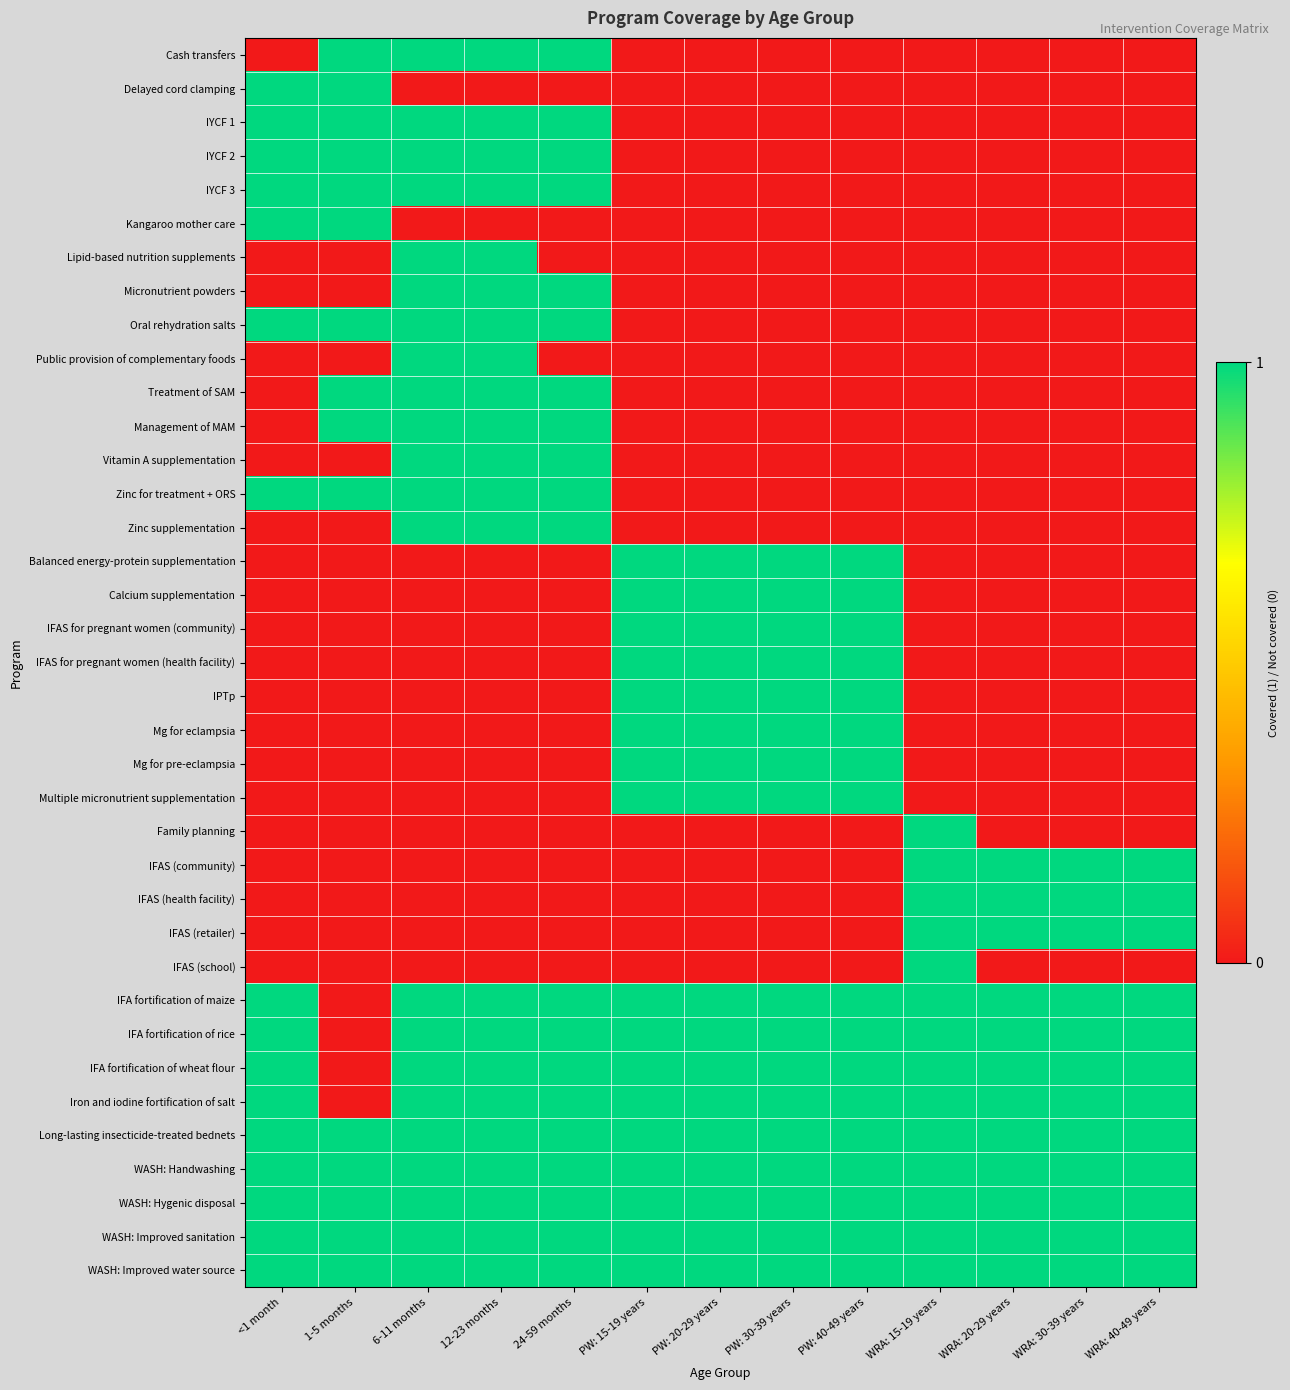

Reading left to right, transcribe all the data shown in this chart.

Cash transfers: <1 month=0	1-5 months=1	6-11 months=1	12-23 months=1	24-59 months=1	PW: 15-19 years=0	PW: 20-29 years=0	PW: 30-39 years=0	PW: 40-49 years=0	WRA: 15-19 years=0	WRA: 20-29 years=0	WRA: 30-39 years=0	WRA: 40-49 years=0
Delayed cord clamping: <1 month=1	1-5 months=1	6-11 months=0	12-23 months=0	24-59 months=0	PW: 15-19 years=0	PW: 20-29 years=0	PW: 30-39 years=0	PW: 40-49 years=0	WRA: 15-19 years=0	WRA: 20-29 years=0	WRA: 30-39 years=0	WRA: 40-49 years=0
IYCF 1: <1 month=1	1-5 months=1	6-11 months=1	12-23 months=1	24-59 months=1	PW: 15-19 years=0	PW: 20-29 years=0	PW: 30-39 years=0	PW: 40-49 years=0	WRA: 15-19 years=0	WRA: 20-29 years=0	WRA: 30-39 years=0	WRA: 40-49 years=0
IYCF 2: <1 month=1	1-5 months=1	6-11 months=1	12-23 months=1	24-59 months=1	PW: 15-19 years=0	PW: 20-29 years=0	PW: 30-39 years=0	PW: 40-49 years=0	WRA: 15-19 years=0	WRA: 20-29 years=0	WRA: 30-39 years=0	WRA: 40-49 years=0
IYCF 3: <1 month=1	1-5 months=1	6-11 months=1	12-23 months=1	24-59 months=1	PW: 15-19 years=0	PW: 20-29 years=0	PW: 30-39 years=0	PW: 40-49 years=0	WRA: 15-19 years=0	WRA: 20-29 years=0	WRA: 30-39 years=0	WRA: 40-49 years=0
Kangaroo mother care: <1 month=1	1-5 months=1	6-11 months=0	12-23 months=0	24-59 months=0	PW: 15-19 years=0	PW: 20-29 years=0	PW: 30-39 years=0	PW: 40-49 years=0	WRA: 15-19 years=0	WRA: 20-29 years=0	WRA: 30-39 years=0	WRA: 40-49 years=0
Lipid-based nutrition supplements: <1 month=0	1-5 months=0	6-11 months=1	12-23 months=1	24-59 months=0	PW: 15-19 years=0	PW: 20-29 years=0	PW: 30-39 years=0	PW: 40-49 years=0	WRA: 15-19 years=0	WRA: 20-29 years=0	WRA: 30-39 years=0	WRA: 40-49 years=0
Micronutrient powders: <1 month=0	1-5 months=0	6-11 months=1	12-23 months=1	24-59 months=1	PW: 15-19 years=0	PW: 20-29 years=0	PW: 30-39 years=0	PW: 40-49 years=0	WRA: 15-19 years=0	WRA: 20-29 years=0	WRA: 30-39 years=0	WRA: 40-49 years=0
Oral rehydration salts: <1 month=1	1-5 months=1	6-11 months=1	12-23 months=1	24-59 months=1	PW: 15-19 years=0	PW: 20-29 years=0	PW: 30-39 years=0	PW: 40-49 years=0	WRA: 15-19 years=0	WRA: 20-29 years=0	WRA: 30-39 years=0	WRA: 40-49 years=0
Public provision of complementary foods: <1 month=0	1-5 months=0	6-11 months=1	12-23 months=1	24-59 months=0	PW: 15-19 years=0	PW: 20-29 years=0	PW: 30-39 years=0	PW: 40-49 years=0	WRA: 15-19 years=0	WRA: 20-29 years=0	WRA: 30-39 years=0	WRA: 40-49 years=0
Treatment of SAM: <1 month=0	1-5 months=1	6-11 months=1	12-23 months=1	24-59 months=1	PW: 15-19 years=0	PW: 20-29 years=0	PW: 30-39 years=0	PW: 40-49 years=0	WRA: 15-19 years=0	WRA: 20-29 years=0	WRA: 30-39 years=0	WRA: 40-49 years=0
Management of MAM: <1 month=0	1-5 months=1	6-11 months=1	12-23 months=1	24-59 months=1	PW: 15-19 years=0	PW: 20-29 years=0	PW: 30-39 years=0	PW: 40-49 years=0	WRA: 15-19 years=0	WRA: 20-29 years=0	WRA: 30-39 years=0	WRA: 40-49 years=0
Vitamin A supplementation: <1 month=0	1-5 months=0	6-11 months=1	12-23 months=1	24-59 months=1	PW: 15-19 years=0	PW: 20-29 years=0	PW: 30-39 years=0	PW: 40-49 years=0	WRA: 15-19 years=0	WRA: 20-29 years=0	WRA: 30-39 years=0	WRA: 40-49 years=0
Zinc for treatment + ORS: <1 month=1	1-5 months=1	6-11 months=1	12-23 months=1	24-59 months=1	PW: 15-19 years=0	PW: 20-29 years=0	PW: 30-39 years=0	PW: 40-49 years=0	WRA: 15-19 years=0	WRA: 20-29 years=0	WRA: 30-39 years=0	WRA: 40-49 years=0
Zinc supplementation: <1 month=0	1-5 months=0	6-11 months=1	12-23 months=1	24-59 months=1	PW: 15-19 years=0	PW: 20-29 years=0	PW: 30-39 years=0	PW: 40-49 years=0	WRA: 15-19 years=0	WRA: 20-29 years=0	WRA: 30-39 years=0	WRA: 40-49 years=0
Balanced energy-protein supplementation: <1 month=0	1-5 months=0	6-11 months=0	12-23 months=0	24-59 months=0	PW: 15-19 years=1	PW: 20-29 years=1	PW: 30-39 years=1	PW: 40-49 years=1	WRA: 15-19 years=0	WRA: 20-29 years=0	WRA: 30-39 years=0	WRA: 40-49 years=0
Calcium supplementation: <1 month=0	1-5 months=0	6-11 months=0	12-23 months=0	24-59 months=0	PW: 15-19 years=1	PW: 20-29 years=1	PW: 30-39 years=1	PW: 40-49 years=1	WRA: 15-19 years=0	WRA: 20-29 years=0	WRA: 30-39 years=0	WRA: 40-49 years=0
IFAS for pregnant women (community): <1 month=0	1-5 months=0	6-11 months=0	12-23 months=0	24-59 months=0	PW: 15-19 years=1	PW: 20-29 years=1	PW: 30-39 years=1	PW: 40-49 years=1	WRA: 15-19 years=0	WRA: 20-29 years=0	WRA: 30-39 years=0	WRA: 40-49 years=0
IFAS for pregnant women (health facility): <1 month=0	1-5 months=0	6-11 months=0	12-23 months=0	24-59 months=0	PW: 15-19 years=1	PW: 20-29 years=1	PW: 30-39 years=1	PW: 40-49 years=1	WRA: 15-19 years=0	WRA: 20-29 years=0	WRA: 30-39 years=0	WRA: 40-49 years=0
IPTp: <1 month=0	1-5 months=0	6-11 months=0	12-23 months=0	24-59 months=0	PW: 15-19 years=1	PW: 20-29 years=1	PW: 30-39 years=1	PW: 40-49 years=1	WRA: 15-19 years=0	WRA: 20-29 years=0	WRA: 30-39 years=0	WRA: 40-49 years=0
Mg for eclampsia: <1 month=0	1-5 months=0	6-11 months=0	12-23 months=0	24-59 months=0	PW: 15-19 years=1	PW: 20-29 years=1	PW: 30-39 years=1	PW: 40-49 years=1	WRA: 15-19 years=0	WRA: 20-29 years=0	WRA: 30-39 years=0	WRA: 40-49 years=0
Mg for pre-eclampsia: <1 month=0	1-5 months=0	6-11 months=0	12-23 months=0	24-59 months=0	PW: 15-19 years=1	PW: 20-29 years=1	PW: 30-39 years=1	PW: 40-49 years=1	WRA: 15-19 years=0	WRA: 20-29 years=0	WRA: 30-39 years=0	WRA: 40-49 years=0
Multiple micronutrient supplementation: <1 month=0	1-5 months=0	6-11 months=0	12-23 months=0	24-59 months=0	PW: 15-19 years=1	PW: 20-29 years=1	PW: 30-39 years=1	PW: 40-49 years=1	WRA: 15-19 years=0	WRA: 20-29 years=0	WRA: 30-39 years=0	WRA: 40-49 years=0
Family planning: <1 month=0	1-5 months=0	6-11 months=0	12-23 months=0	24-59 months=0	PW: 15-19 years=0	PW: 20-29 years=0	PW: 30-39 years=0	PW: 40-49 years=0	WRA: 15-19 years=1	WRA: 20-29 years=0	WRA: 30-39 years=0	WRA: 40-49 years=0
IFAS (community): <1 month=0	1-5 months=0	6-11 months=0	12-23 months=0	24-59 months=0	PW: 15-19 years=0	PW: 20-29 years=0	PW: 30-39 years=0	PW: 40-49 years=0	WRA: 15-19 years=1	WRA: 20-29 years=1	WRA: 30-39 years=1	WRA: 40-49 years=1
IFAS (health facility): <1 month=0	1-5 months=0	6-11 months=0	12-23 months=0	24-59 months=0	PW: 15-19 years=0	PW: 20-29 years=0	PW: 30-39 years=0	PW: 40-49 years=0	WRA: 15-19 years=1	WRA: 20-29 years=1	WRA: 30-39 years=1	WRA: 40-49 years=1
IFAS (retailer): <1 month=0	1-5 months=0	6-11 months=0	12-23 months=0	24-59 months=0	PW: 15-19 years=0	PW: 20-29 years=0	PW: 30-39 years=0	PW: 40-49 years=0	WRA: 15-19 years=1	WRA: 20-29 years=1	WRA: 30-39 years=1	WRA: 40-49 years=1
IFAS (school): <1 month=0	1-5 months=0	6-11 months=0	12-23 months=0	24-59 months=0	PW: 15-19 years=0	PW: 20-29 years=0	PW: 30-39 years=0	PW: 40-49 years=0	WRA: 15-19 years=1	WRA: 20-29 years=0	WRA: 30-39 years=0	WRA: 40-49 years=0
IFA fortification of maize: <1 month=1	1-5 months=0	6-11 months=1	12-23 months=1	24-59 months=1	PW: 15-19 years=1	PW: 20-29 years=1	PW: 30-39 years=1	PW: 40-49 years=1	WRA: 15-19 years=1	WRA: 20-29 years=1	WRA: 30-39 years=1	WRA: 40-49 years=1
IFA fortification of rice: <1 month=1	1-5 months=0	6-11 months=1	12-23 months=1	24-59 months=1	PW: 15-19 years=1	PW: 20-29 years=1	PW: 30-39 years=1	PW: 40-49 years=1	WRA: 15-19 years=1	WRA: 20-29 years=1	WRA: 30-39 years=1	WRA: 40-49 years=1
IFA fortification of wheat flour: <1 month=1	1-5 months=0	6-11 months=1	12-23 months=1	24-59 months=1	PW: 15-19 years=1	PW: 20-29 years=1	PW: 30-39 years=1	PW: 40-49 years=1	WRA: 15-19 years=1	WRA: 20-29 years=1	WRA: 30-39 years=1	WRA: 40-49 years=1
Iron and iodine fortification of salt: <1 month=1	1-5 months=0	6-11 months=1	12-23 months=1	24-59 months=1	PW: 15-19 years=1	PW: 20-29 years=1	PW: 30-39 years=1	PW: 40-49 years=1	WRA: 15-19 years=1	WRA: 20-29 years=1	WRA: 30-39 years=1	WRA: 40-49 years=1
Long-lasting insecticide-treated bednets: <1 month=1	1-5 months=1	6-11 months=1	12-23 months=1	24-59 months=1	PW: 15-19 years=1	PW: 20-29 years=1	PW: 30-39 years=1	PW: 40-49 years=1	WRA: 15-19 years=1	WRA: 20-29 years=1	WRA: 30-39 years=1	WRA: 40-49 years=1
WASH: Handwashing: <1 month=1	1-5 months=1	6-11 months=1	12-23 months=1	24-59 months=1	PW: 15-19 years=1	PW: 20-29 years=1	PW: 30-39 years=1	PW: 40-49 years=1	WRA: 15-19 years=1	WRA: 20-29 years=1	WRA: 30-39 years=1	WRA: 40-49 years=1
WASH: Hygenic disposal: <1 month=1	1-5 months=1	6-11 months=1	12-23 months=1	24-59 months=1	PW: 15-19 years=1	PW: 20-29 years=1	PW: 30-39 years=1	PW: 40-49 years=1	WRA: 15-19 years=1	WRA: 20-29 years=1	WRA: 30-39 years=1	WRA: 40-49 years=1
WASH: Improved sanitation: <1 month=1	1-5 months=1	6-11 months=1	12-23 months=1	24-59 months=1	PW: 15-19 years=1	PW: 20-29 years=1	PW: 30-39 years=1	PW: 40-49 years=1	WRA: 15-19 years=1	WRA: 20-29 years=1	WRA: 30-39 years=1	WRA: 40-49 years=1
WASH: Improved water source: <1 month=1	1-5 months=1	6-11 months=1	12-23 months=1	24-59 months=1	PW: 15-19 years=1	PW: 20-29 years=1	PW: 30-39 years=1	PW: 40-49 years=1	WRA: 15-19 years=1	WRA: 20-29 years=1	WRA: 30-39 years=1	WRA: 40-49 years=1